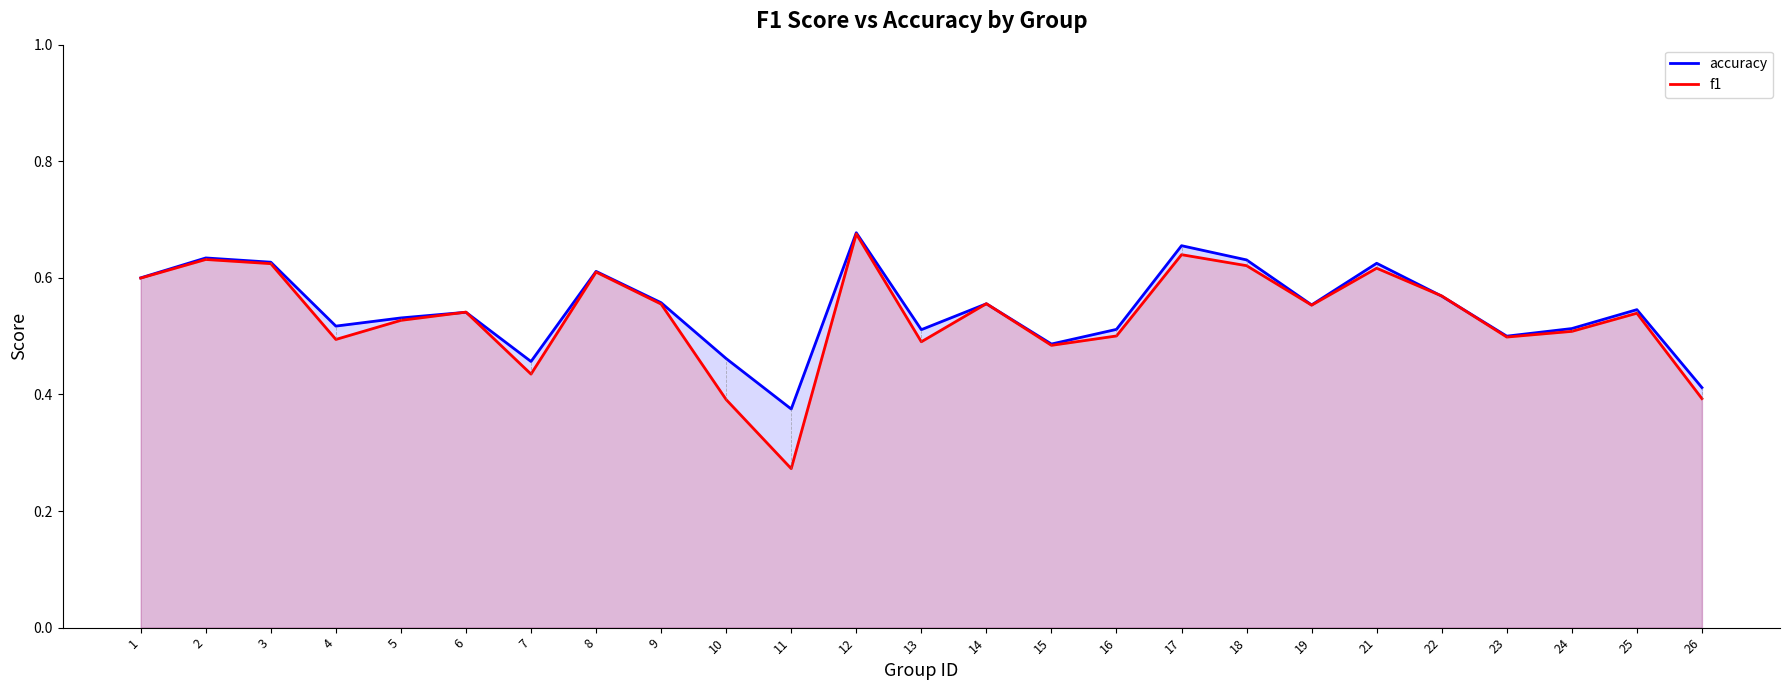

Between which two adjacent categories do accuracy and f1 first intersect?

5 and 6